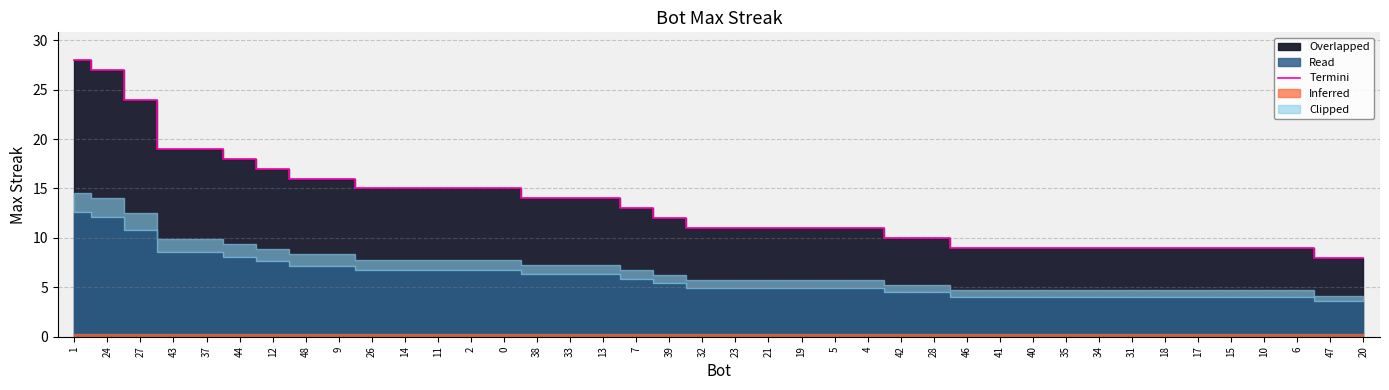

What is the change in value from 9 to 41?

-7